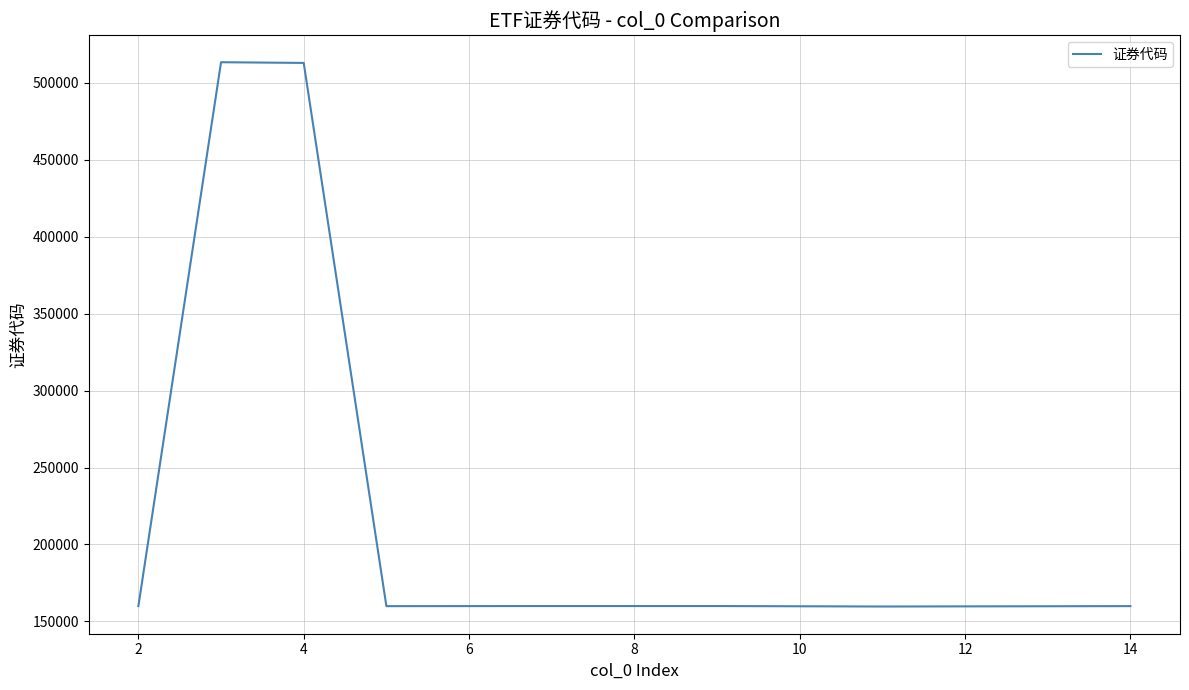

What is the difference between the maximum and minimum values?

353670